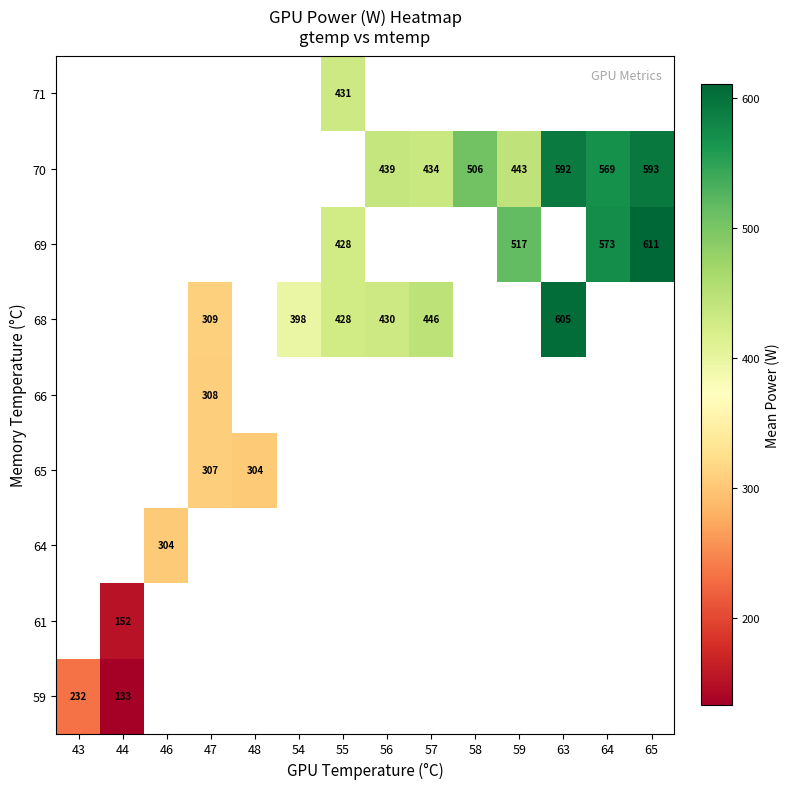

The value of 70 at 65 is 270. True or false?

False